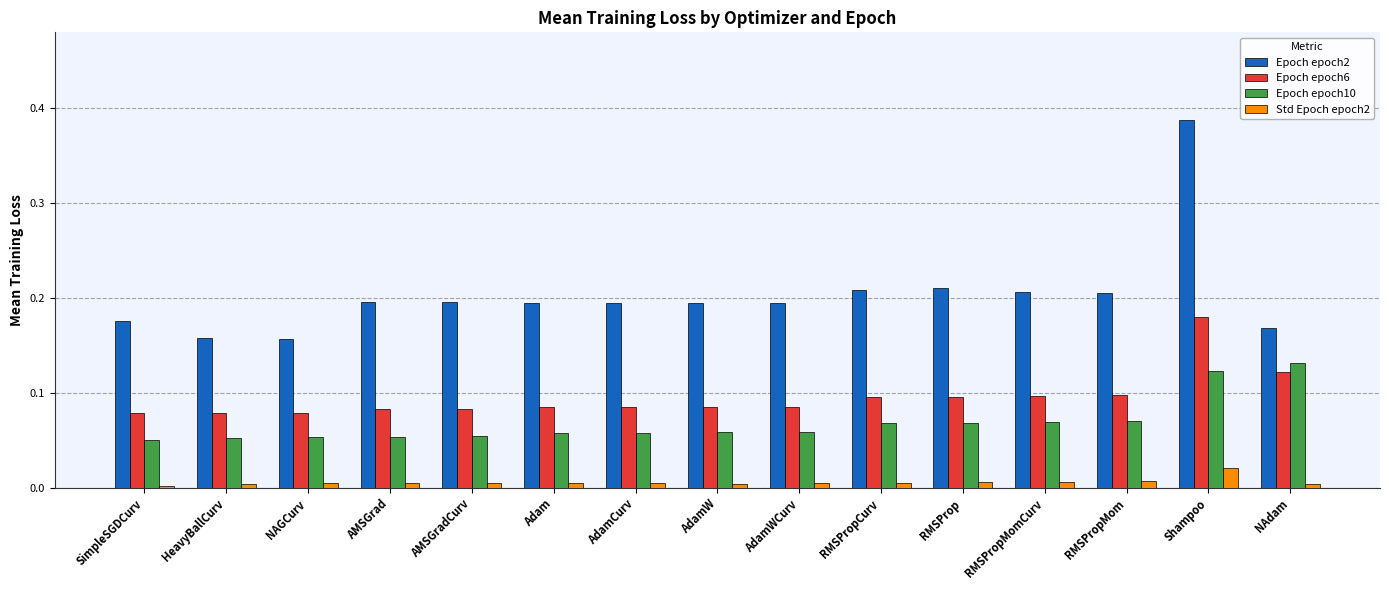

Which category has the highest value in the Epoch epoch6 series?

Shampoo